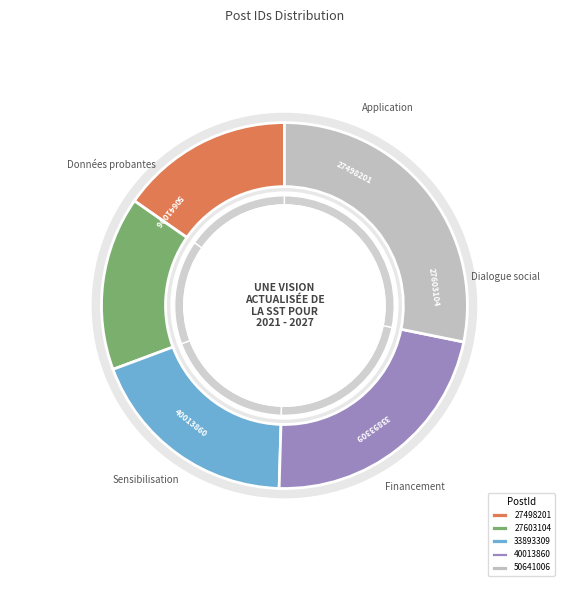

Does 27498201 represent more than half of the total?

No